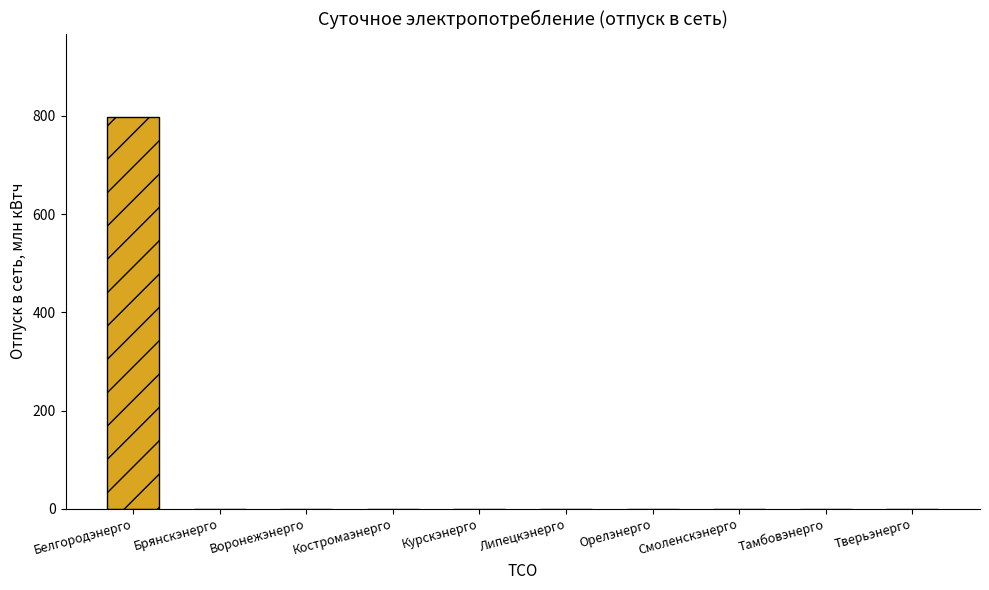

What is the label of the 1st bar from the right?

Тверьэнерго